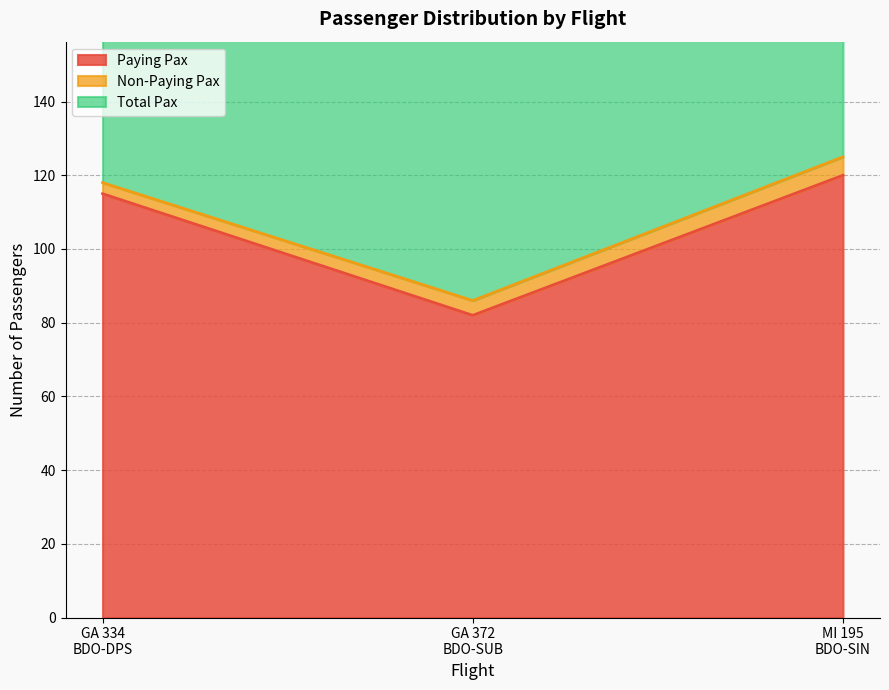

How many Total Pax values are between 86 and 125?

3